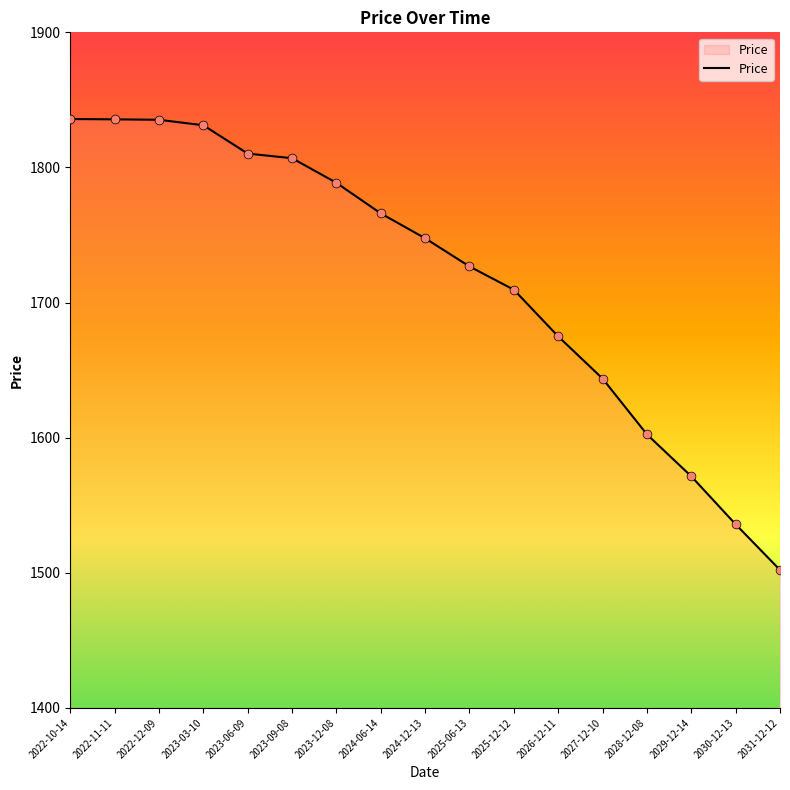

Approximately how many times larger is the value at 2023-06-09 compared to 2022-11-11?

1.0